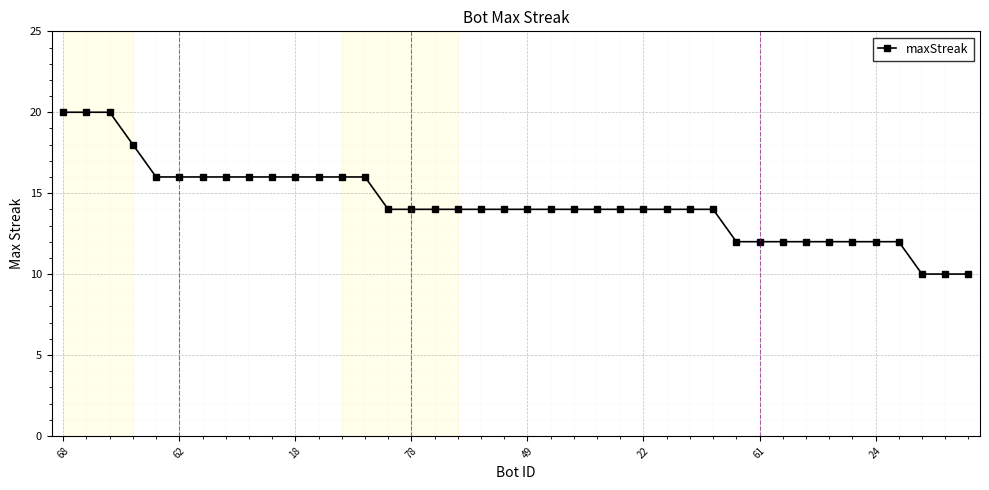

What is the maximum value shown in the chart?

20